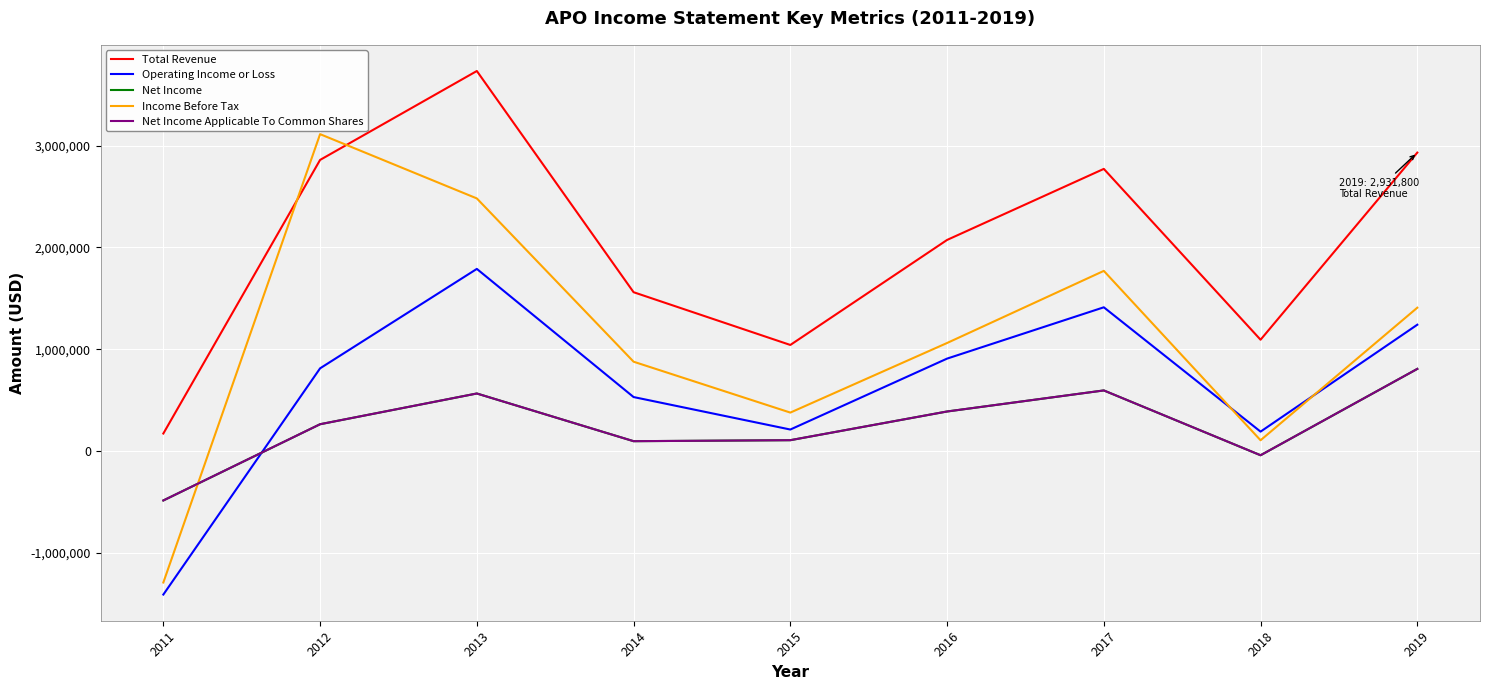

Which label corresponds to the smallest value in the chart?

2011